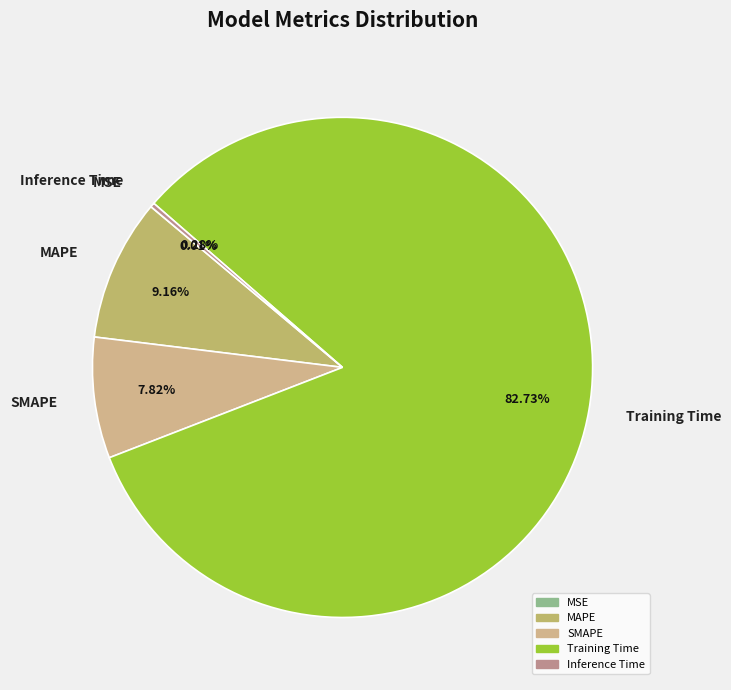

Between Training Time and SMAPE, which is larger?

Training Time